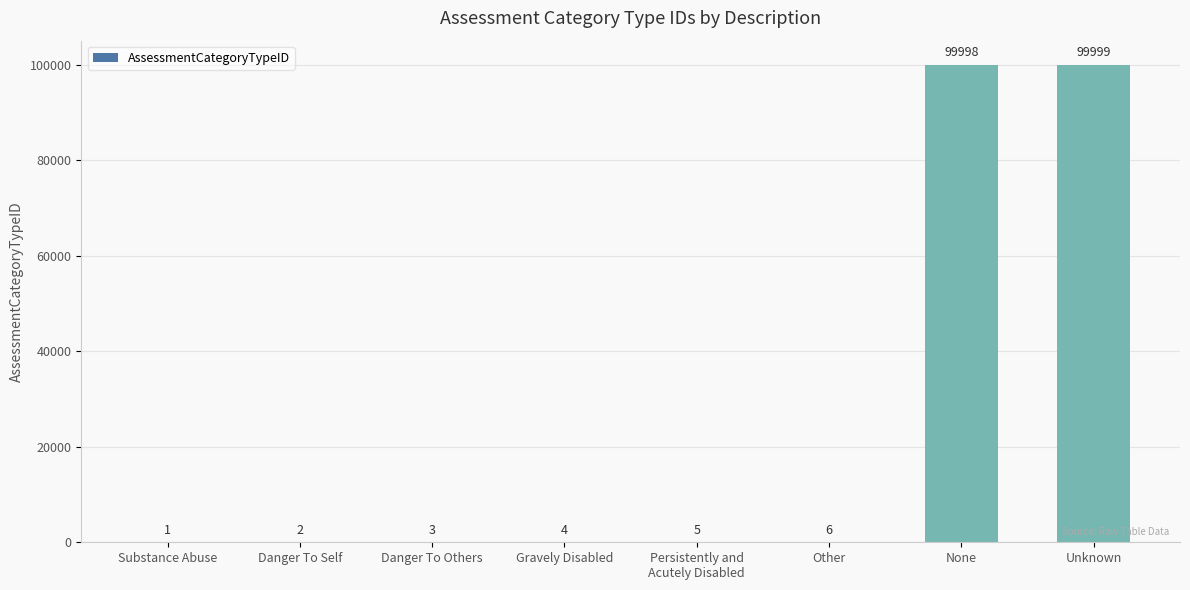

Which label corresponds to the largest value in the chart?

Unknown